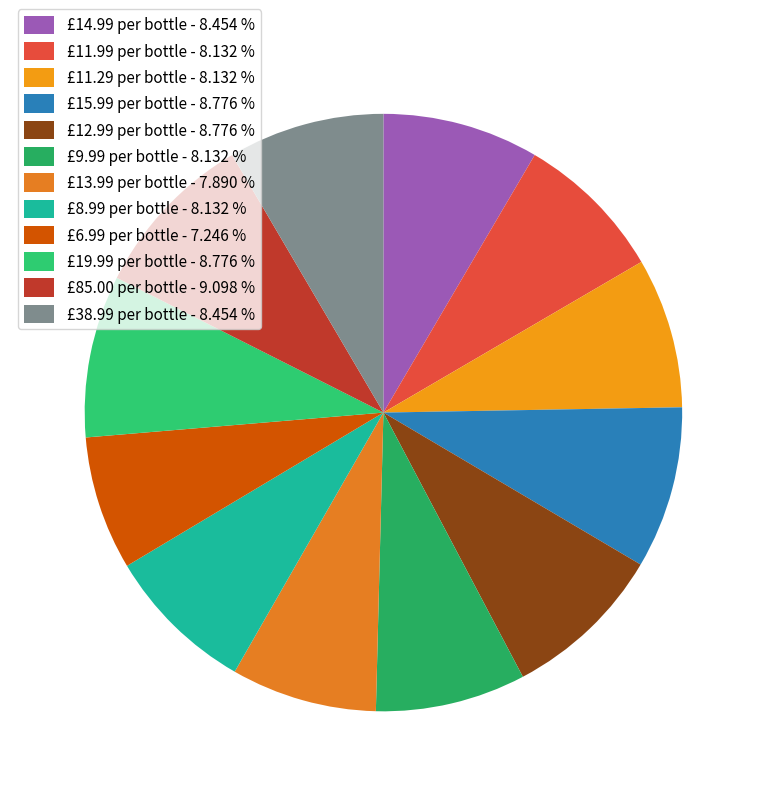

How many segments does this pie chart have?

12